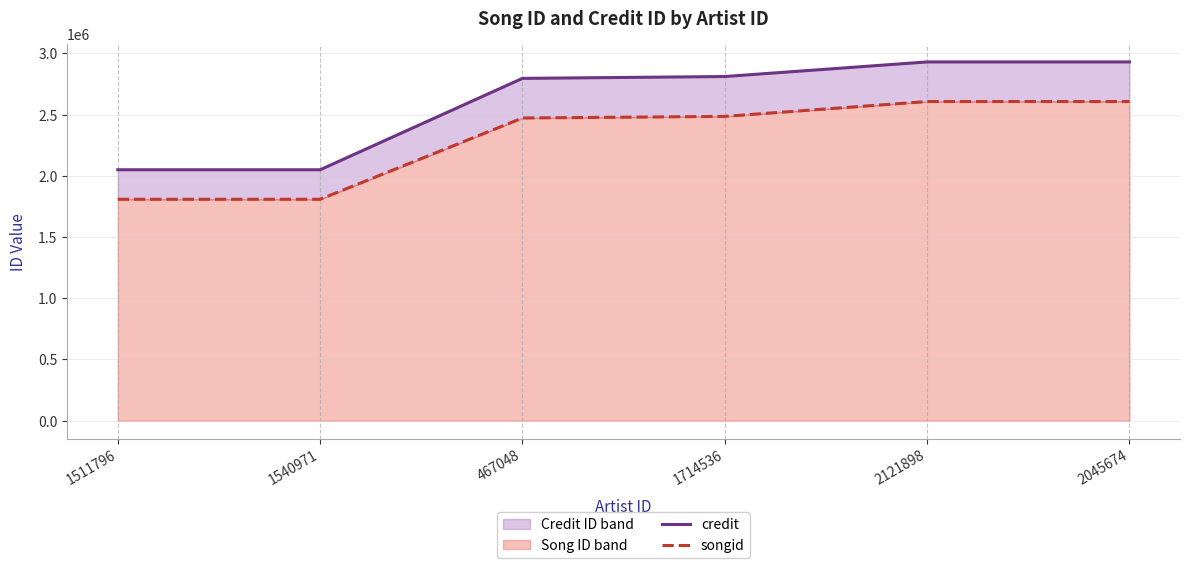

What is the value of the credit point at the 5th from the left?

2930499